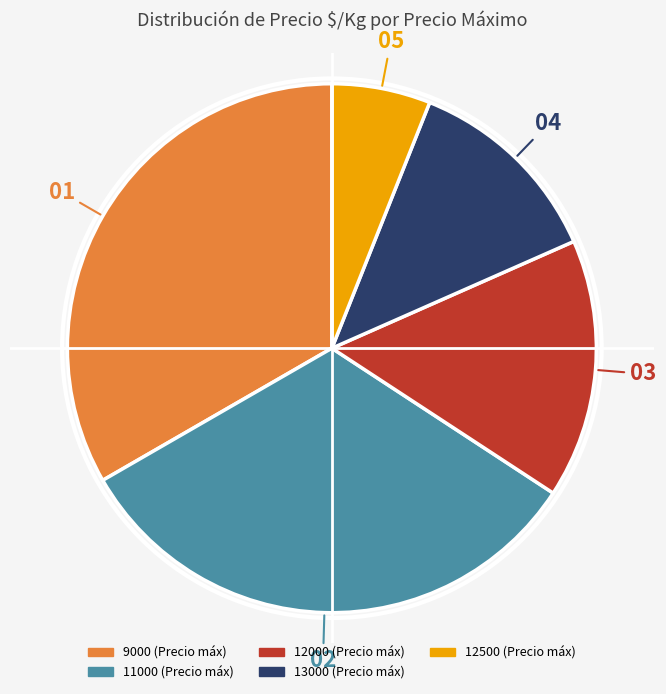

Is there any slice that represents more than half of the pie?

No